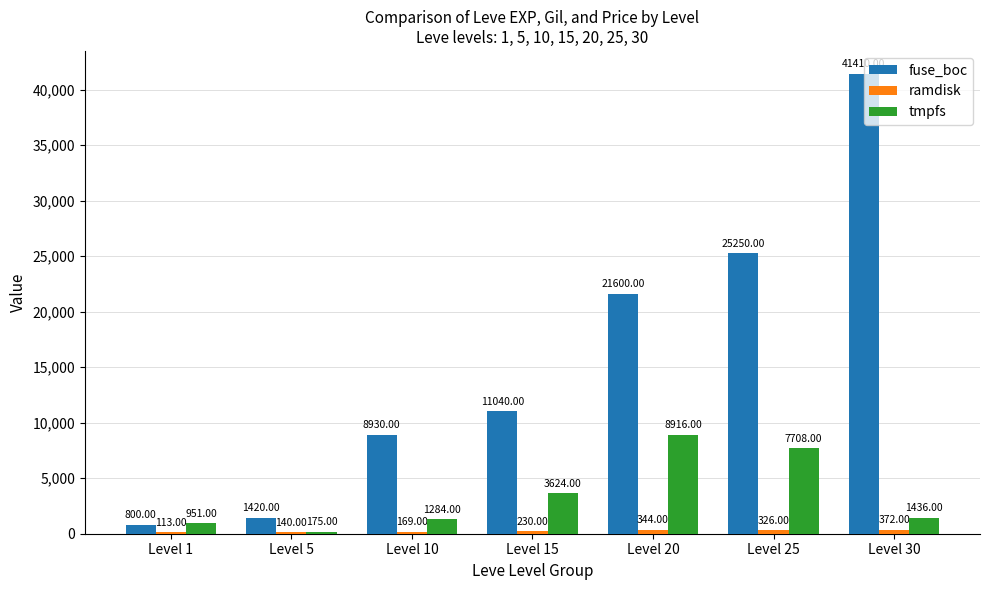

What is the sum of the fuse_boc values at Level 25 and Level 5?

26670